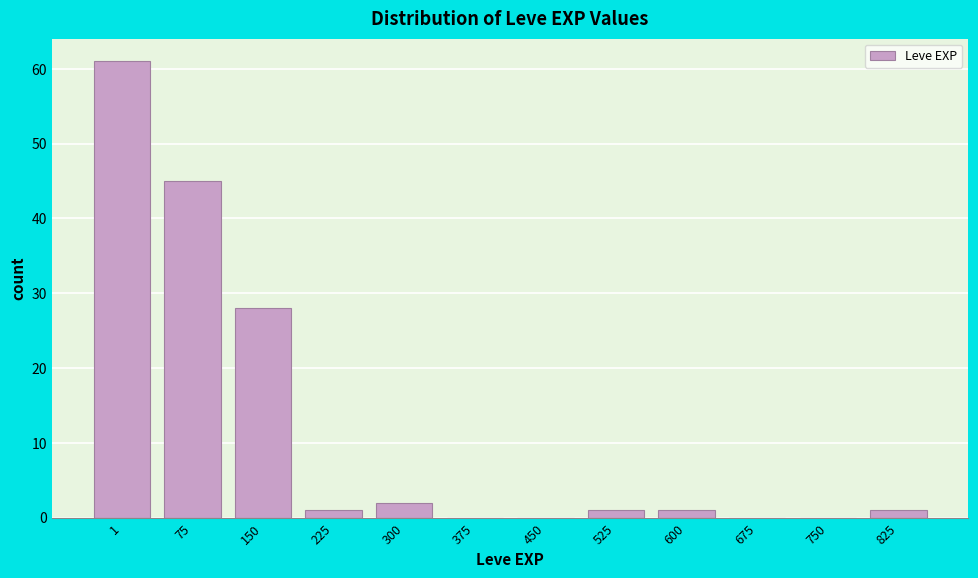

Reading left to right, extract all data points from this chart.

1=61	75=45	150=28	225=1	300=2	375=0	450=0	525=1	600=1	675=0	750=0	825=1